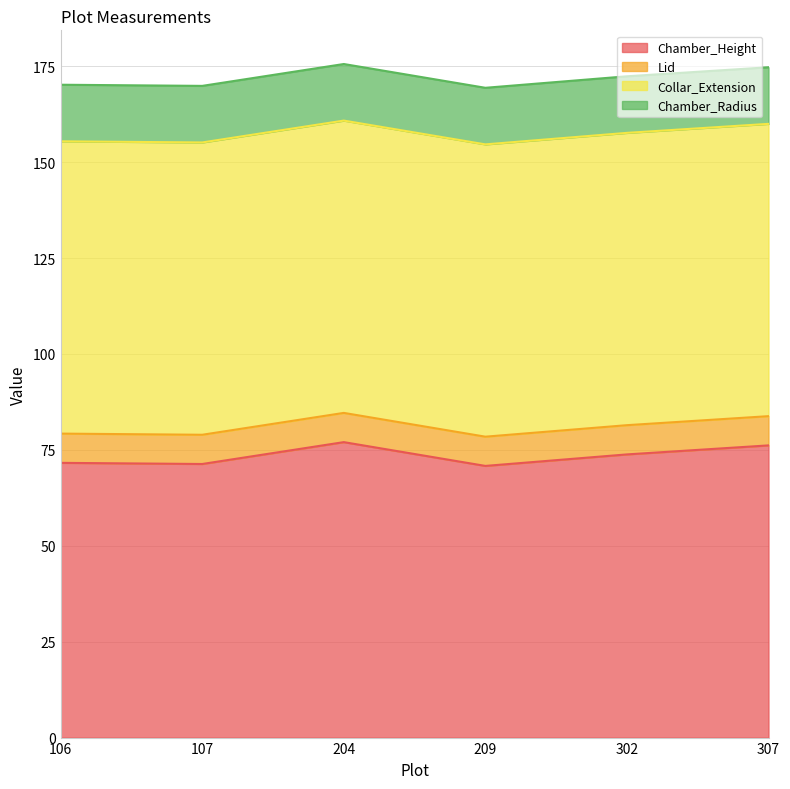

At which label is Chamber_Radius closest to 14?

106